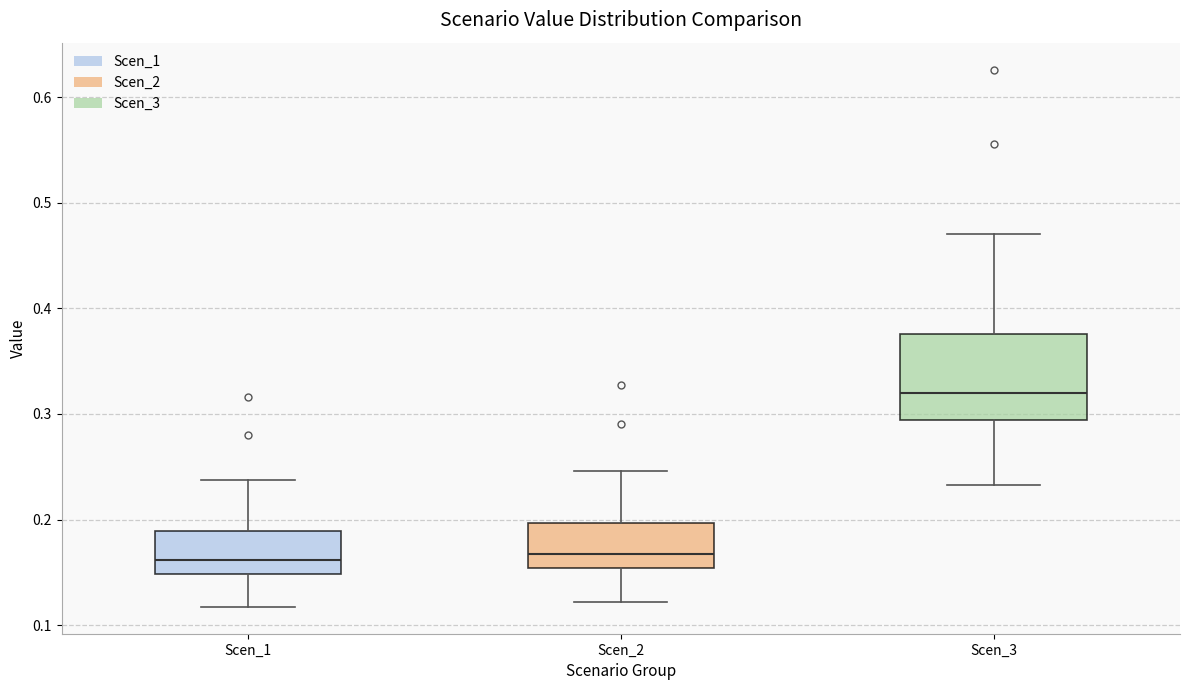

Which box is the tallest, from its lower edge to its upper edge?

Scen_3